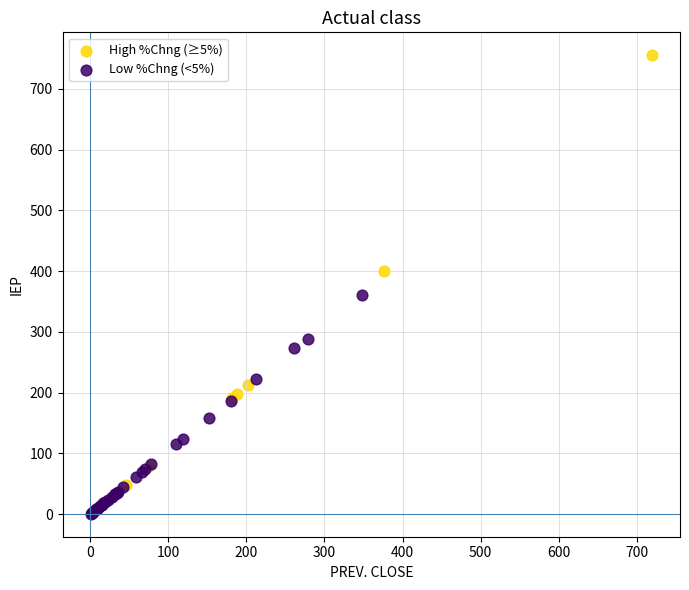

Which series has the largest Y range (max minus min)?

High %Chng (≥5%)